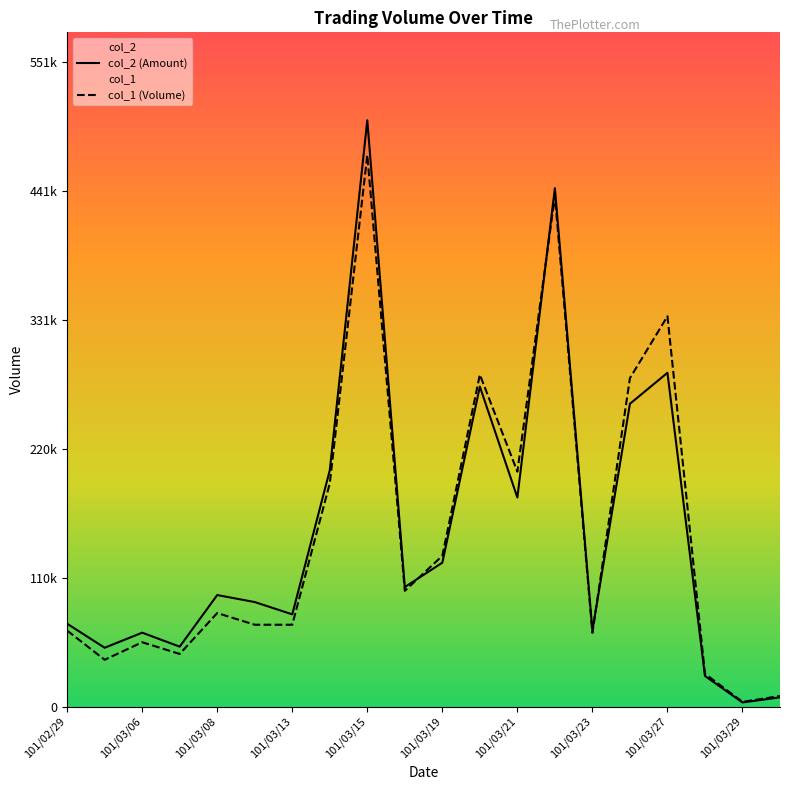

What is the sum of the col_1 values at 101/03/26 and 101/03/22?

718000